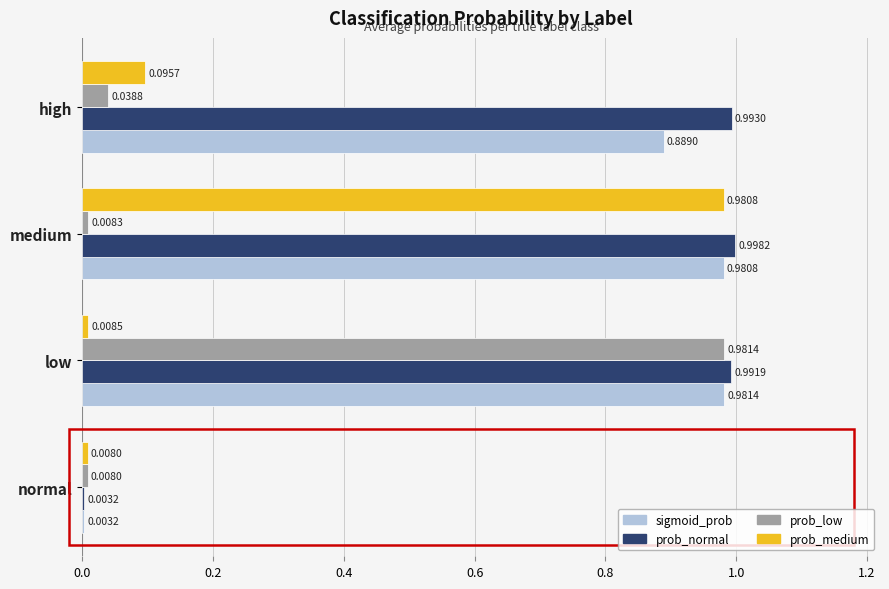

Which category has the highest value across all series?

medium